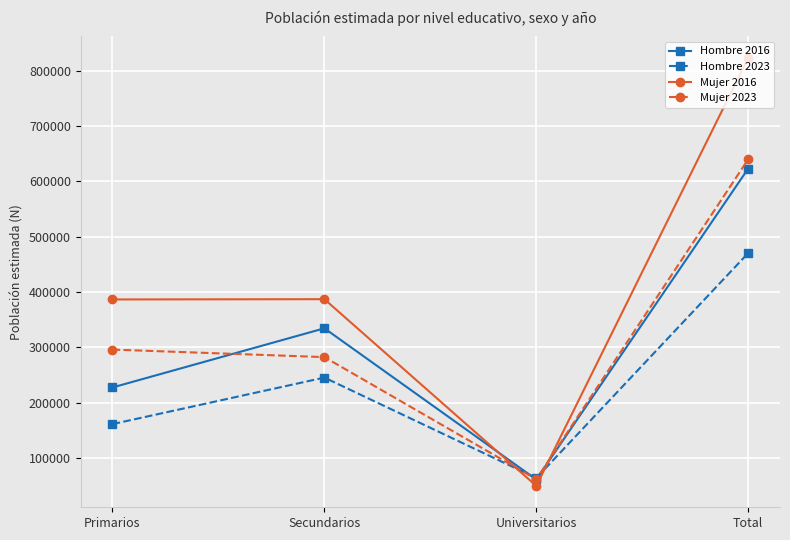

What is the spread (max minus min) of values at Secundarios?

141717